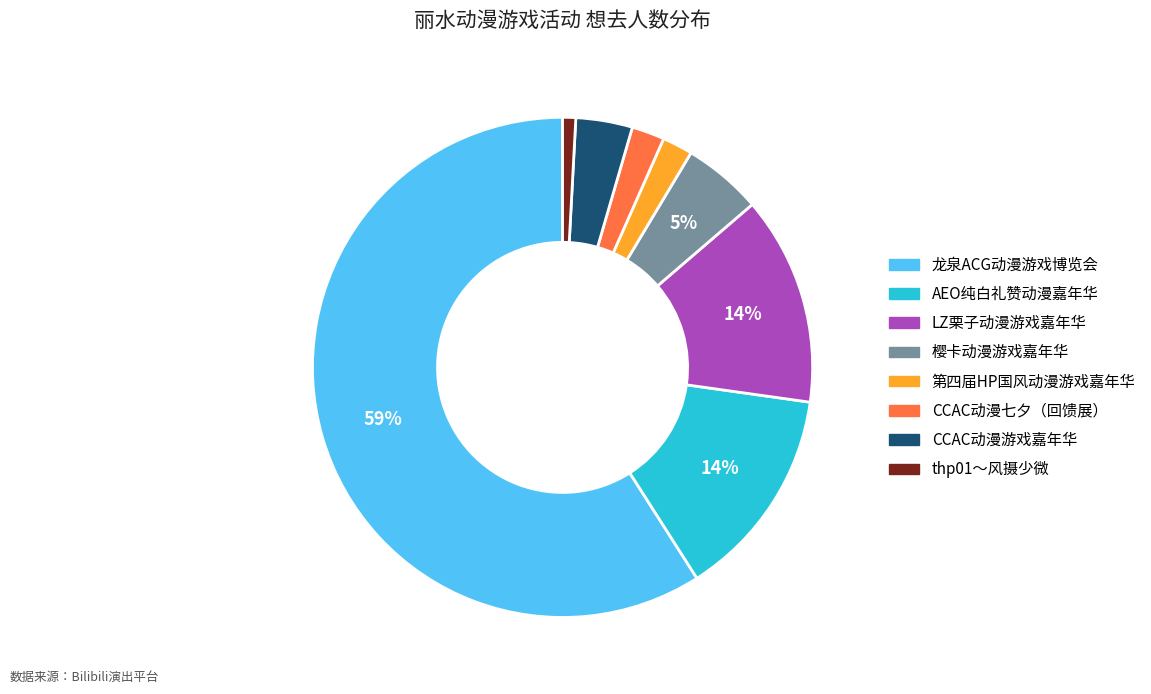

Which has a higher value, thp01～风摄少微 or CCAC动漫七夕（回馈展）?

CCAC动漫七夕（回馈展）